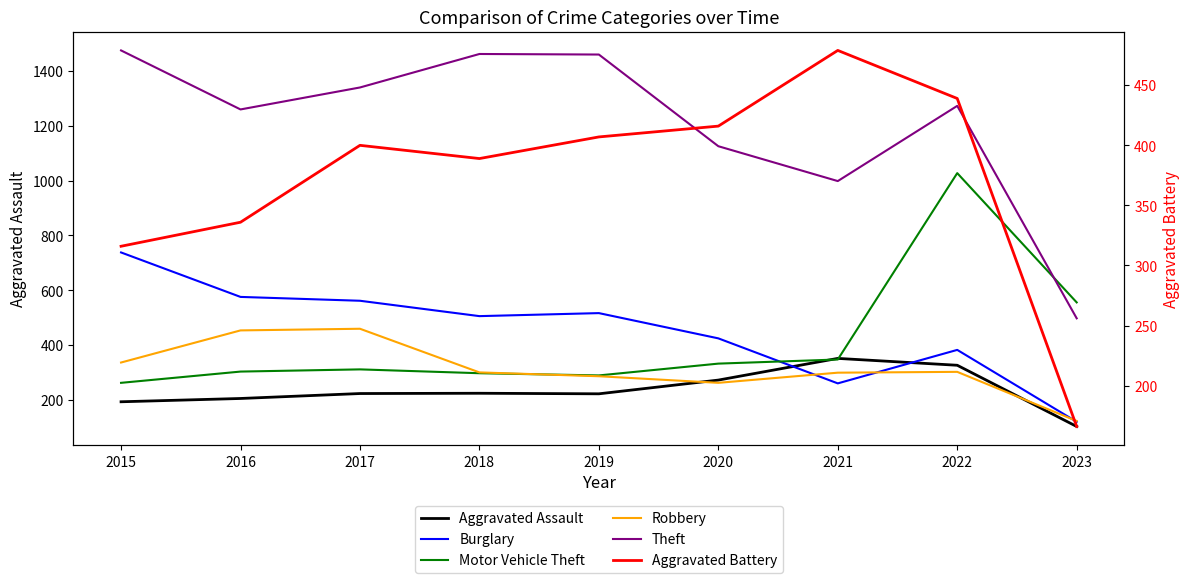

What is the maximum value for Motor Vehicle Theft?

1027